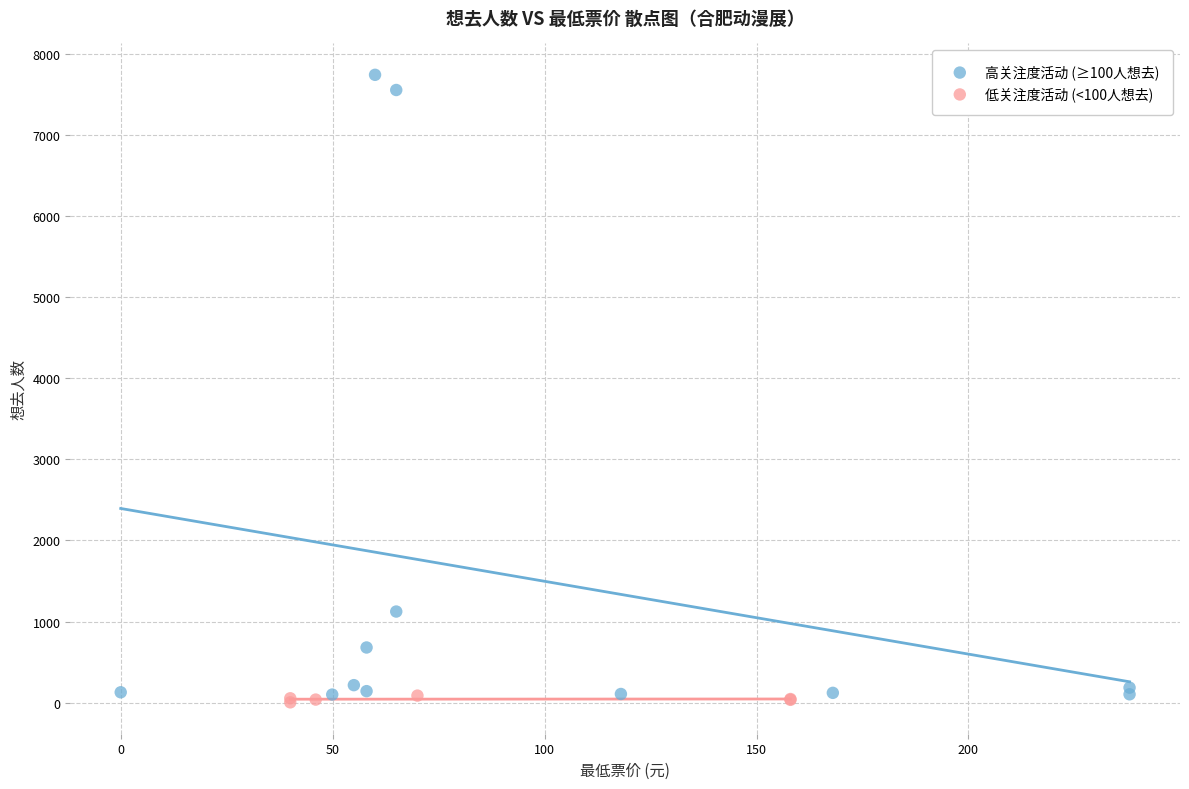

Which series contains the highest Y value?

高关注度活动 (≥100人想去)